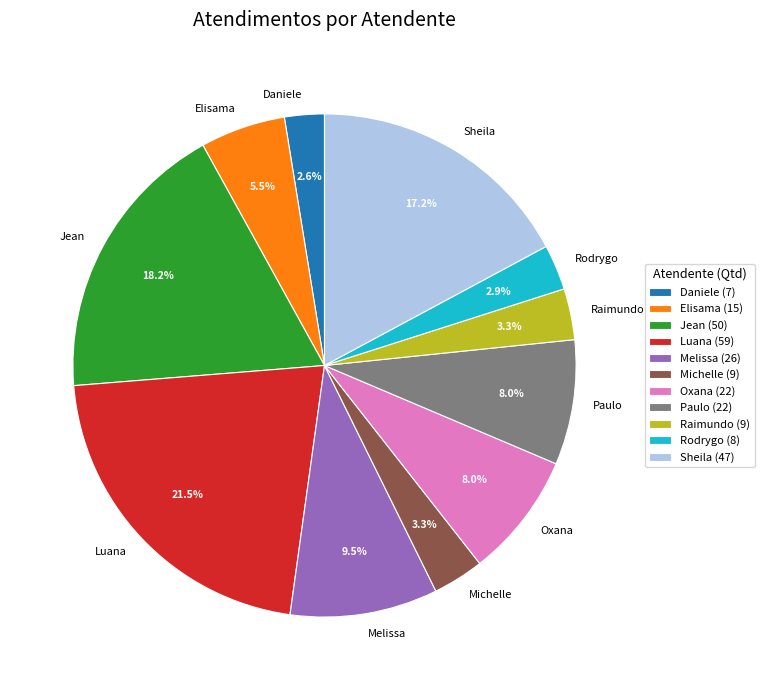

Which has a higher value, Michelle or Luana?

Luana